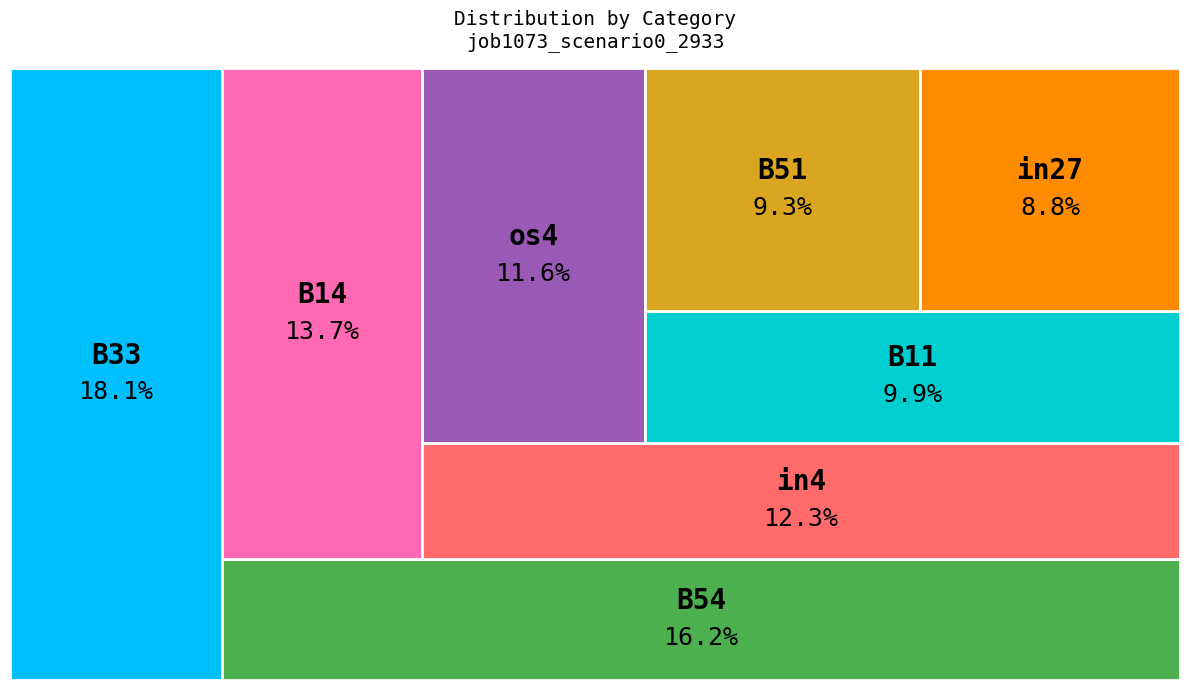

Rank the categories by value from lowest to highest.

in27, B51, B11, os4, in4, B14, B54, B33